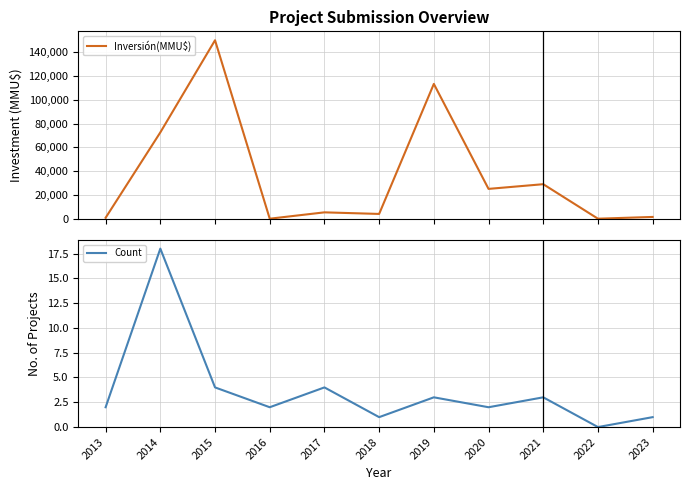

How many intersections are there between Count and Inversión(MMU$)?

2